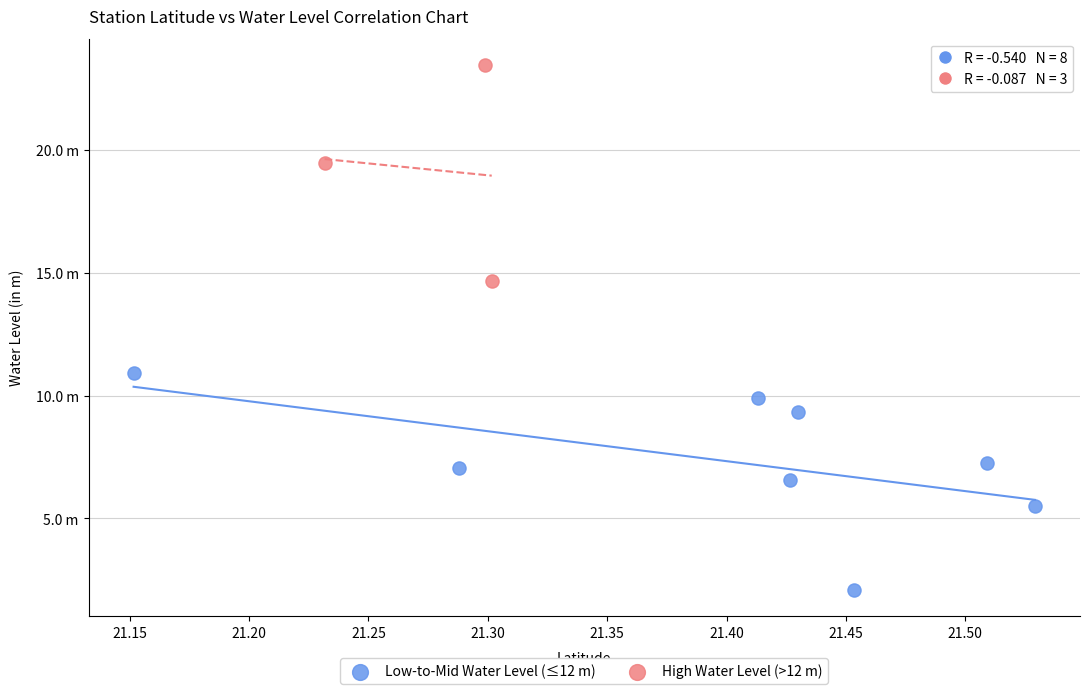

What are all the series names shown in the legend?

Low-to-Mid Water Level (≤12 m), High Water Level (>12 m)